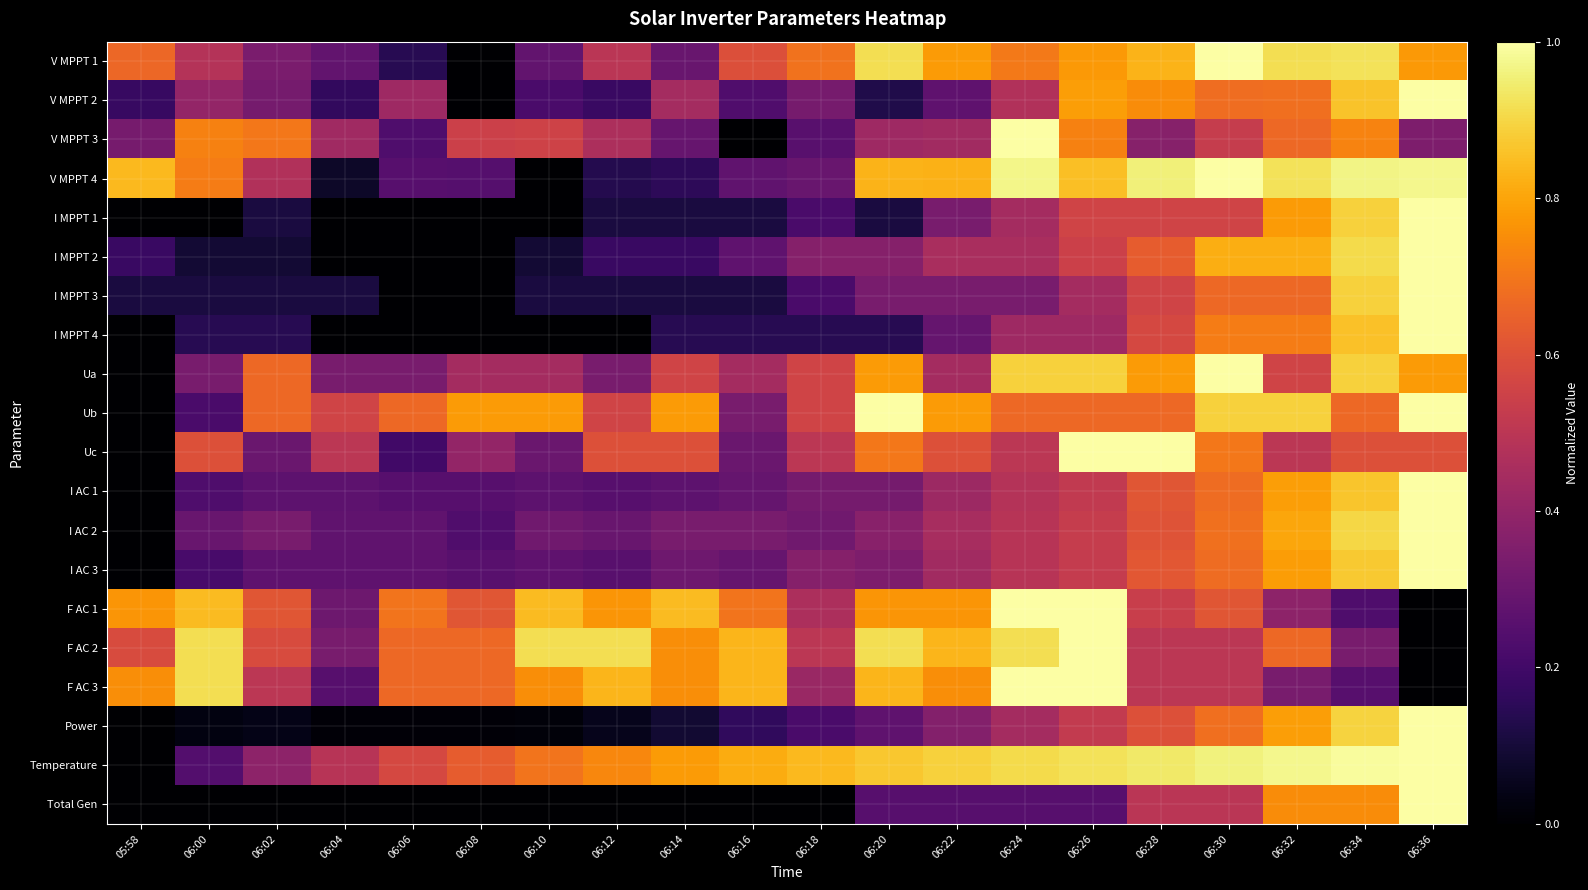

What is the difference between the highest and lowest values at 06:08?

0.8